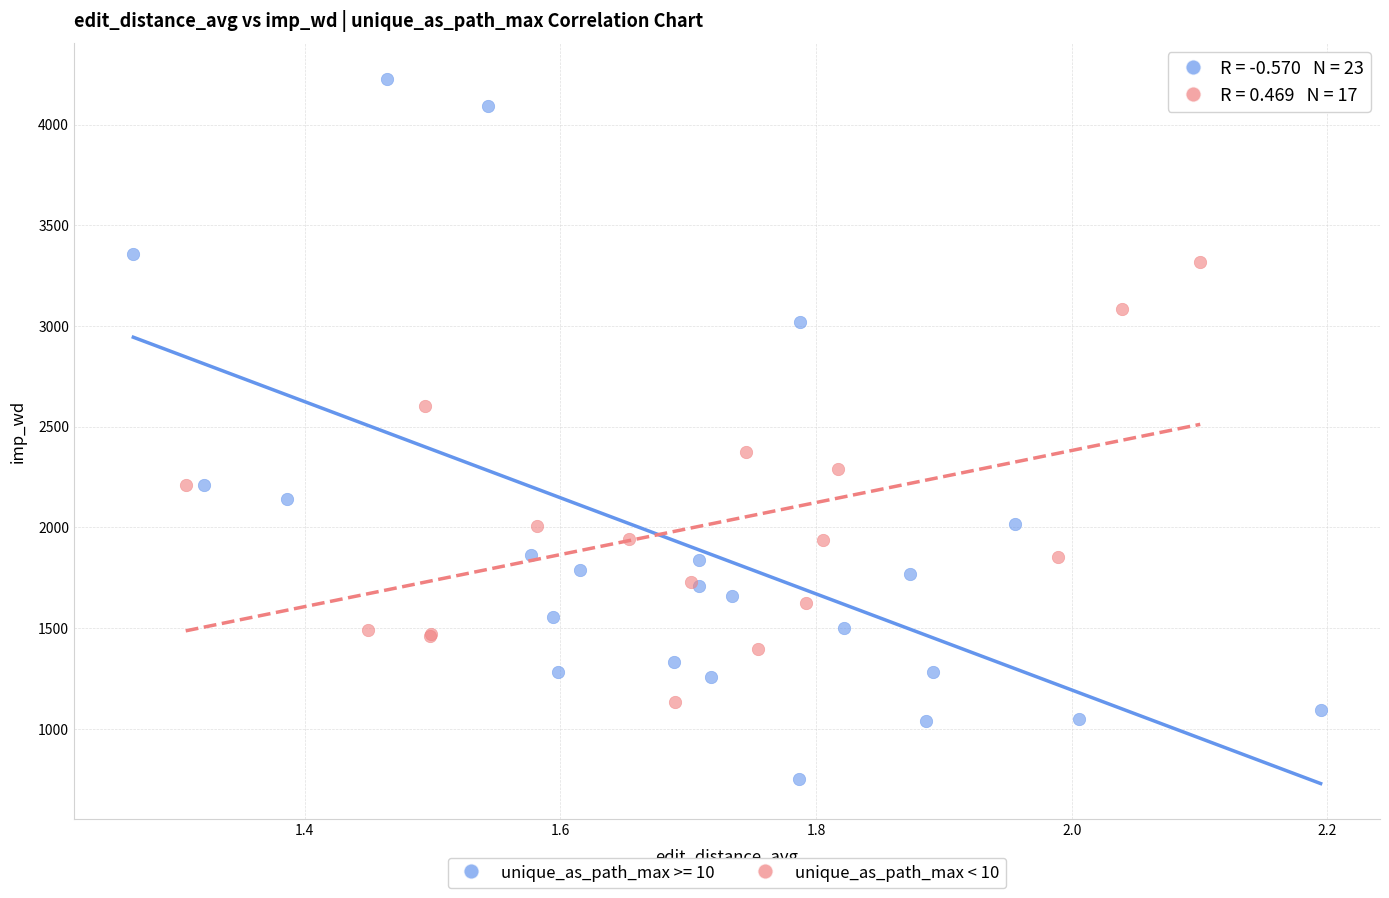

Which series has the largest Y range (max minus min)?

unique_as_path_max >= 10